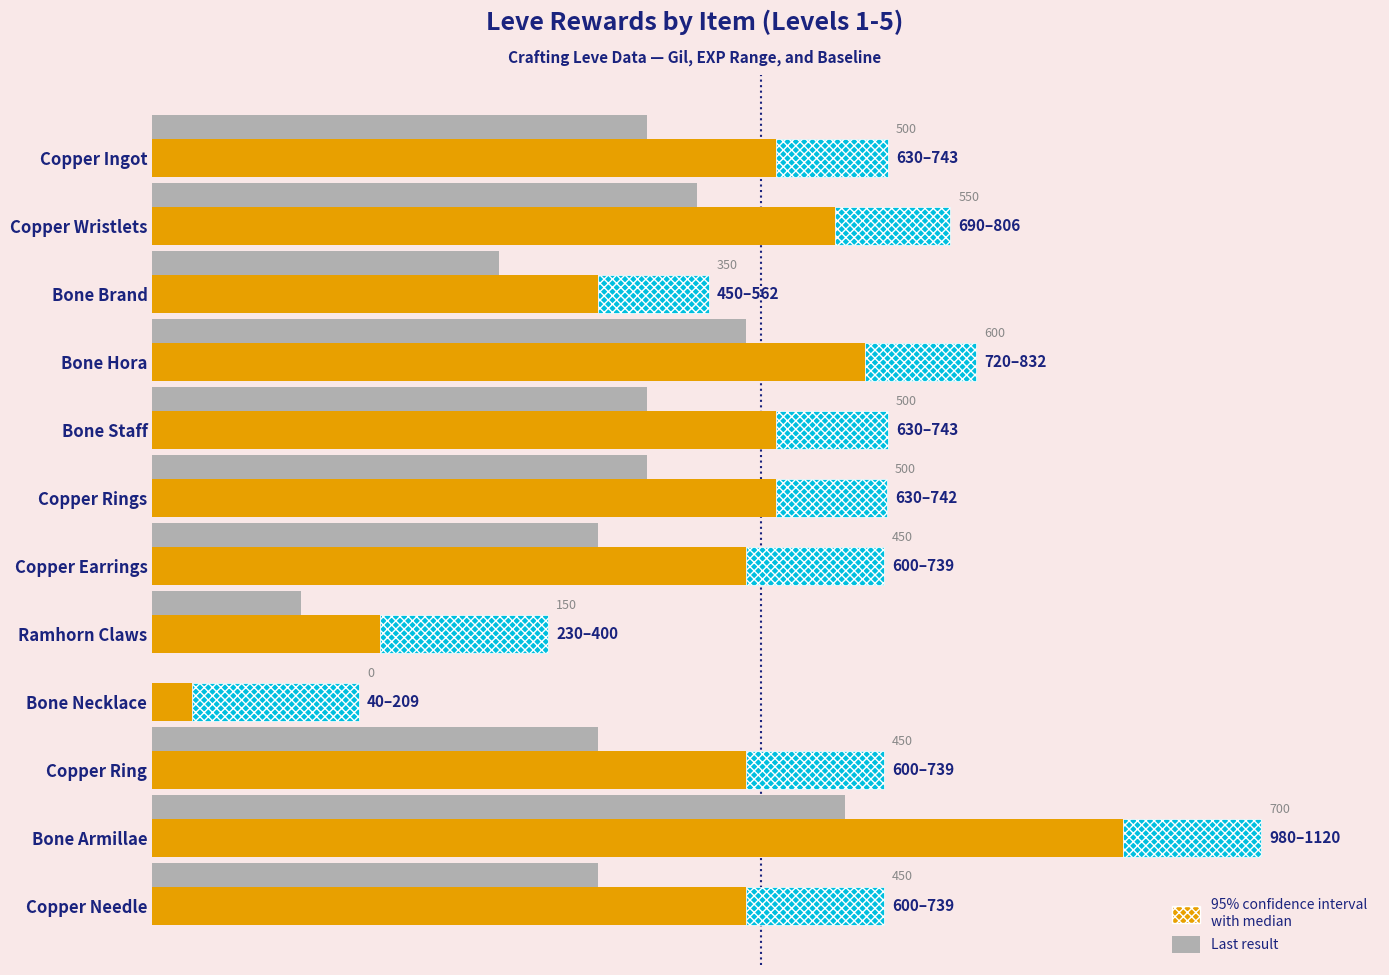

How many bars are there in each group?

3